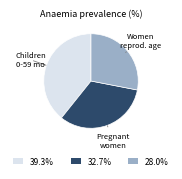

Does any single category account for the majority?

No